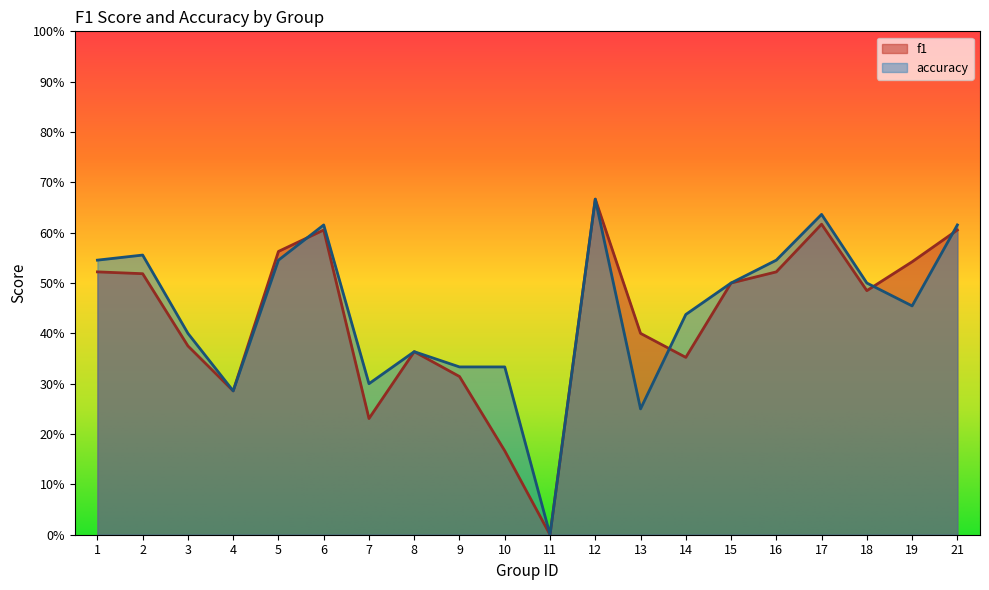

Rank the series at 18 from lowest to highest value.

f1, accuracy